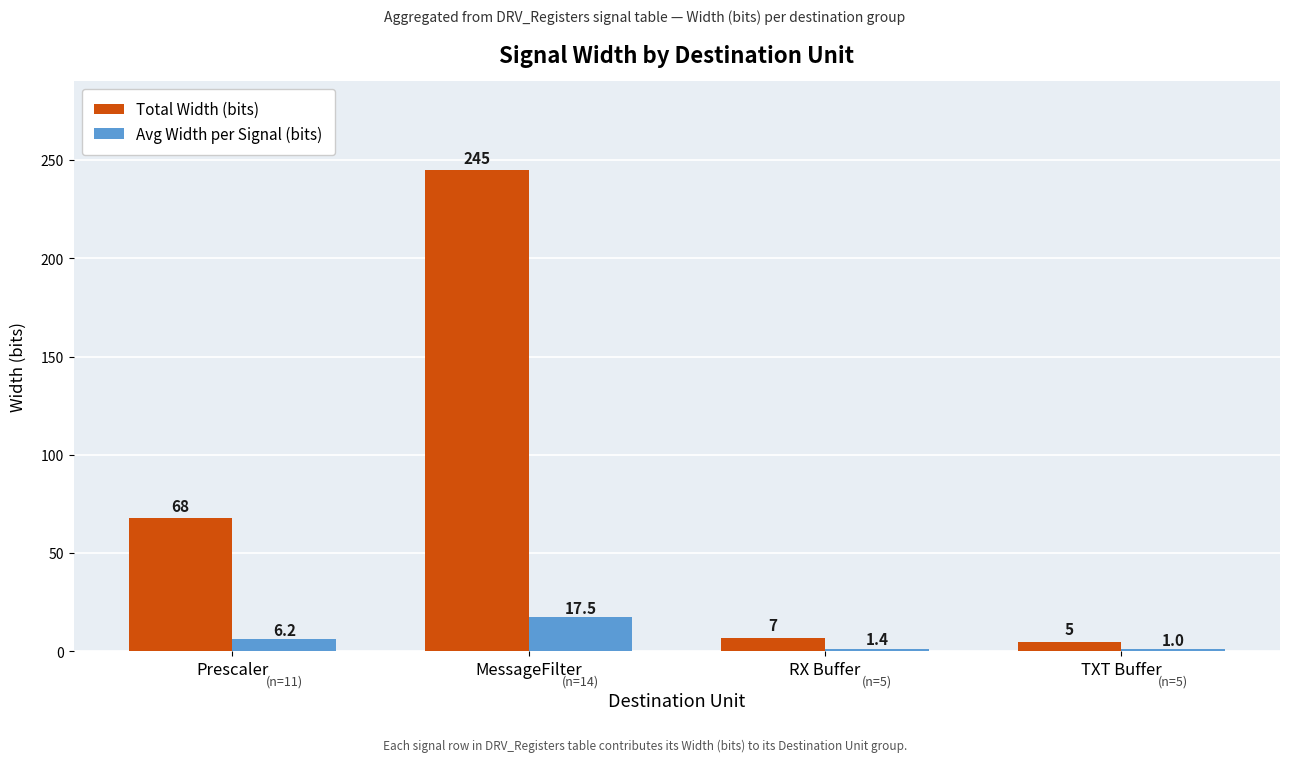

What is the total value across all series at TXT Buffer?

6.0